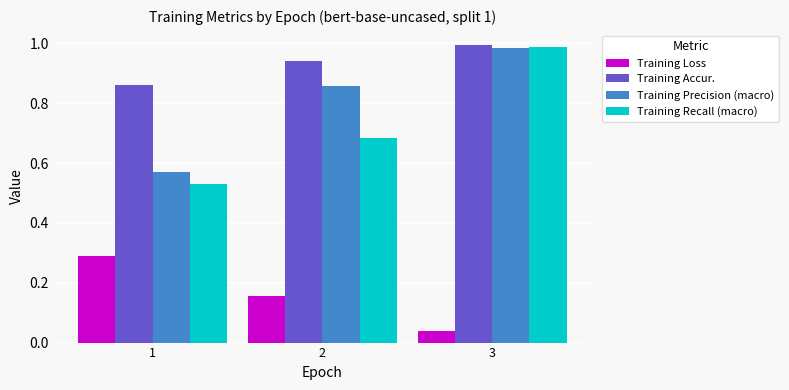

How many bars are there in each group?

4